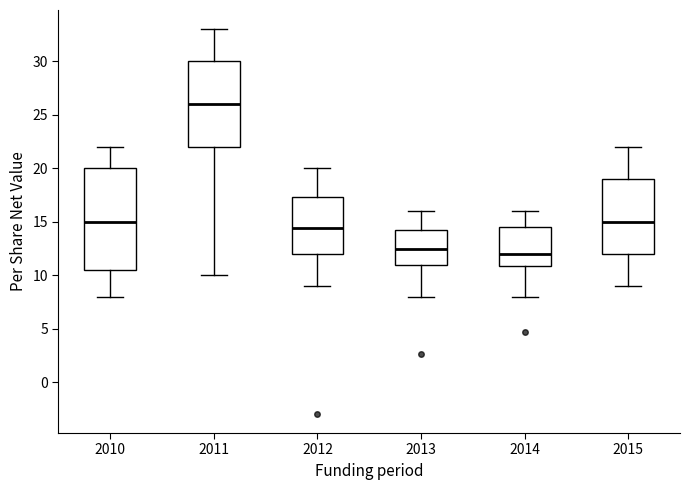

Which box is the tallest, from its lower edge to its upper edge?

2010